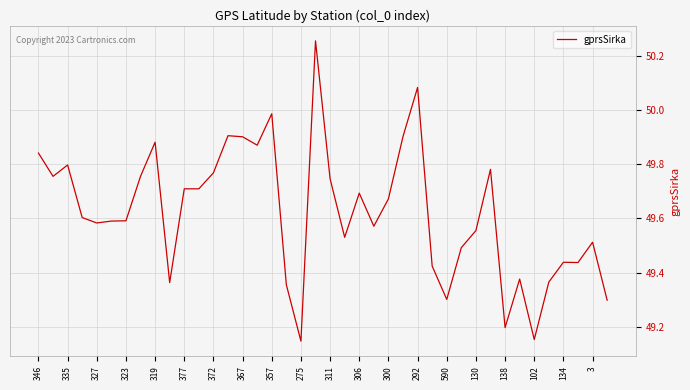

True or false: there are more than 1 points higher than both neighbors.

True